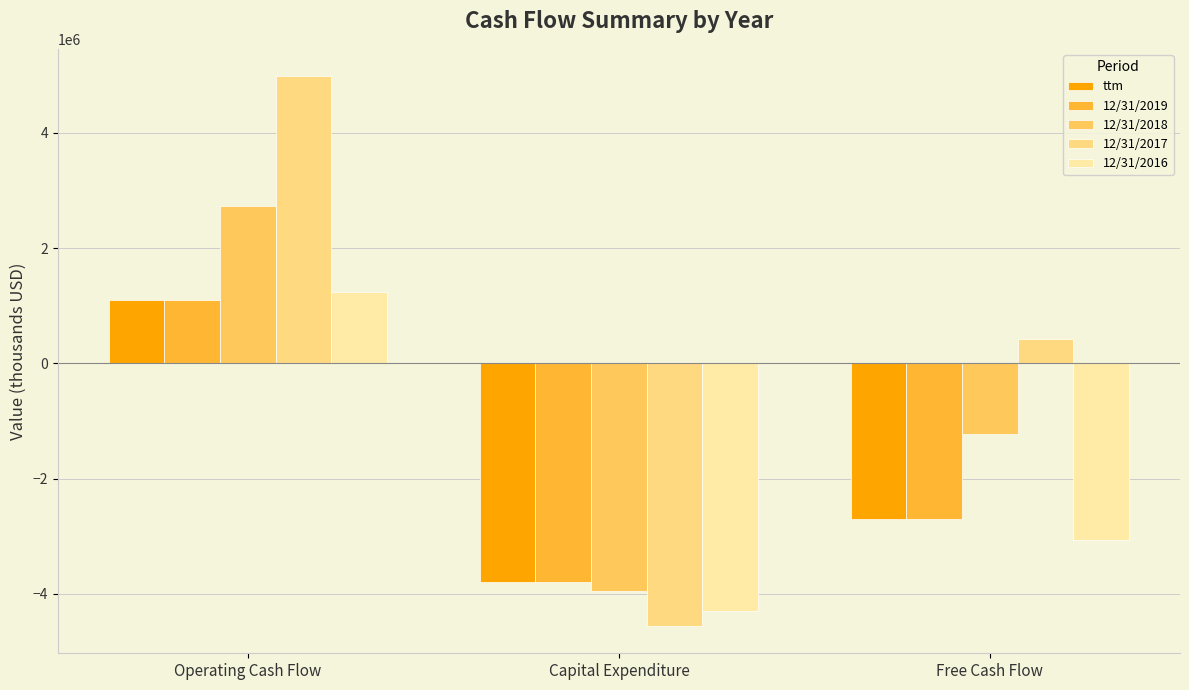

Rank the categories by 12/31/2018 value from highest to lowest.

Operating Cash Flow, Free Cash Flow, Capital Expenditure